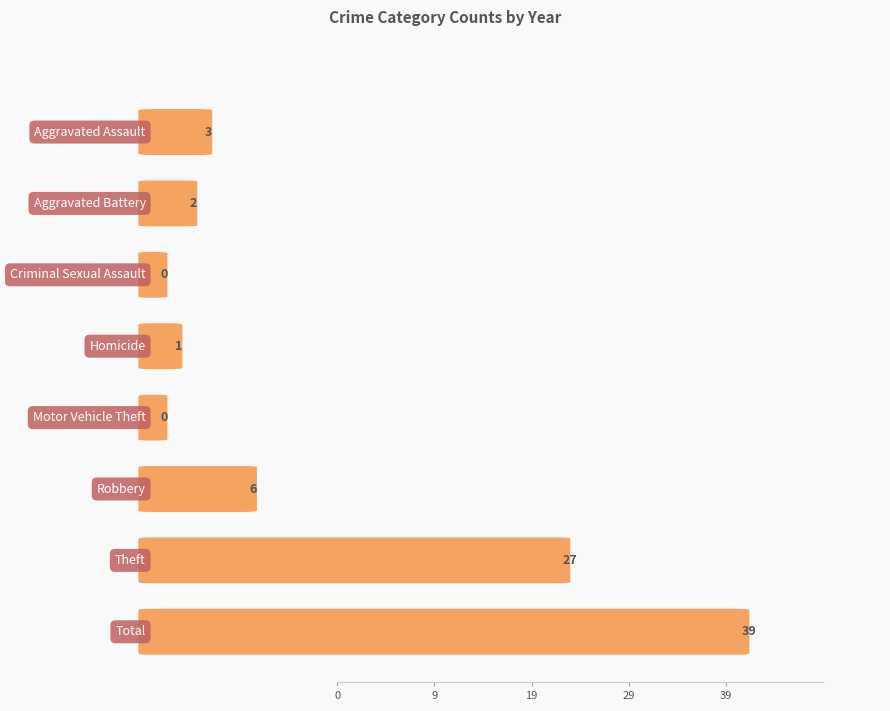

Read the 2018 value at Total, to the nearest 10.

40